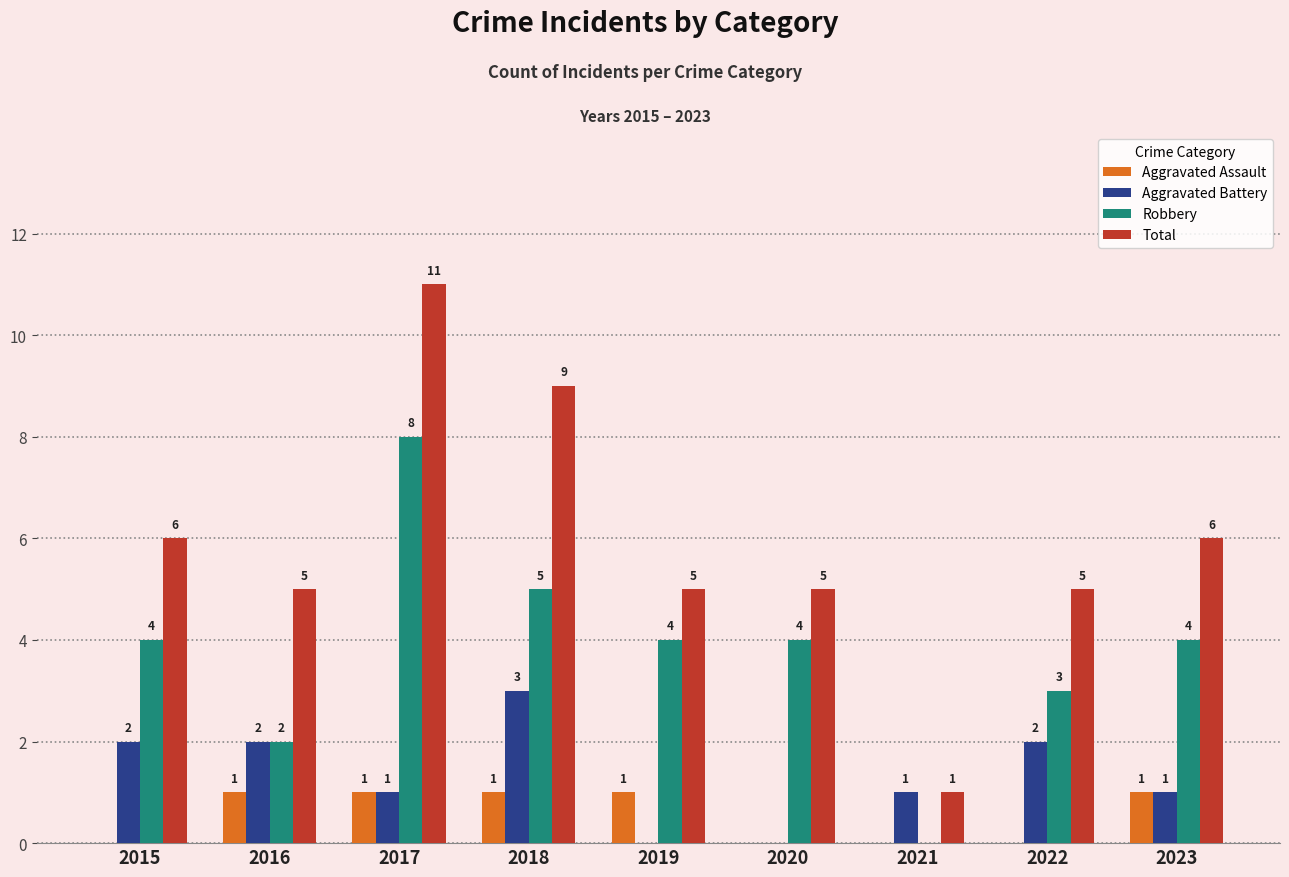

Is the value of Robbery at 2018 greater than the value of Total at 2017?

No